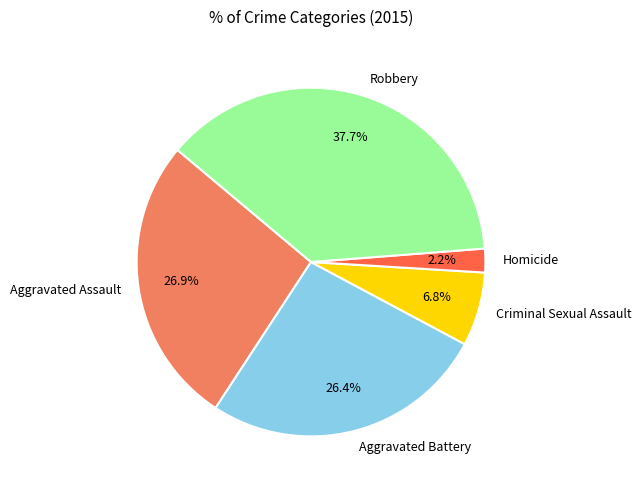

Between Aggravated Battery and Homicide, which is larger?

Aggravated Battery